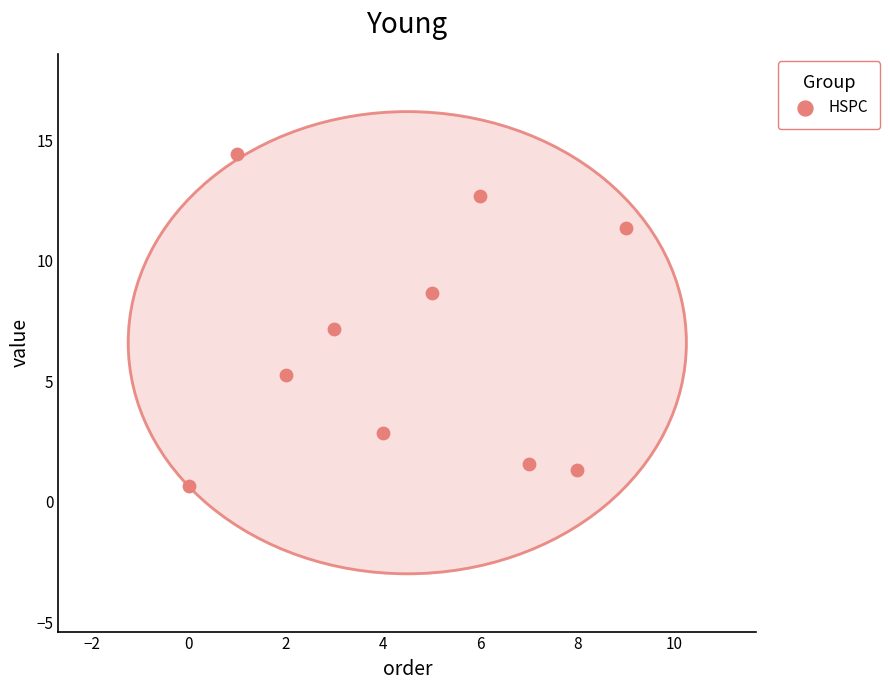

What is the range of Y values (max minus min)?

13.8